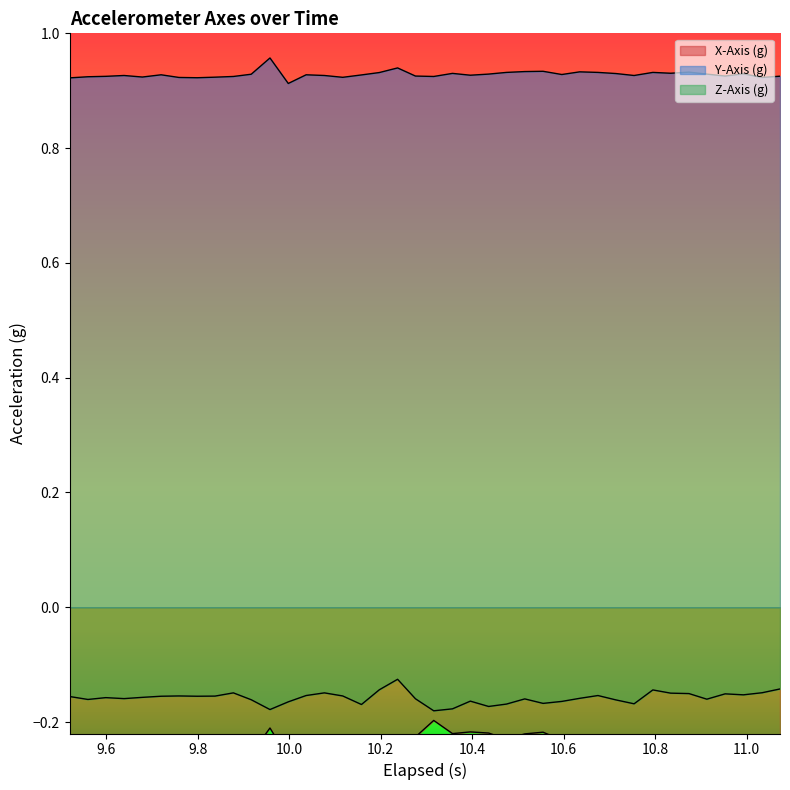

What is the sum of all Z-Axis (g) values?

-6.3